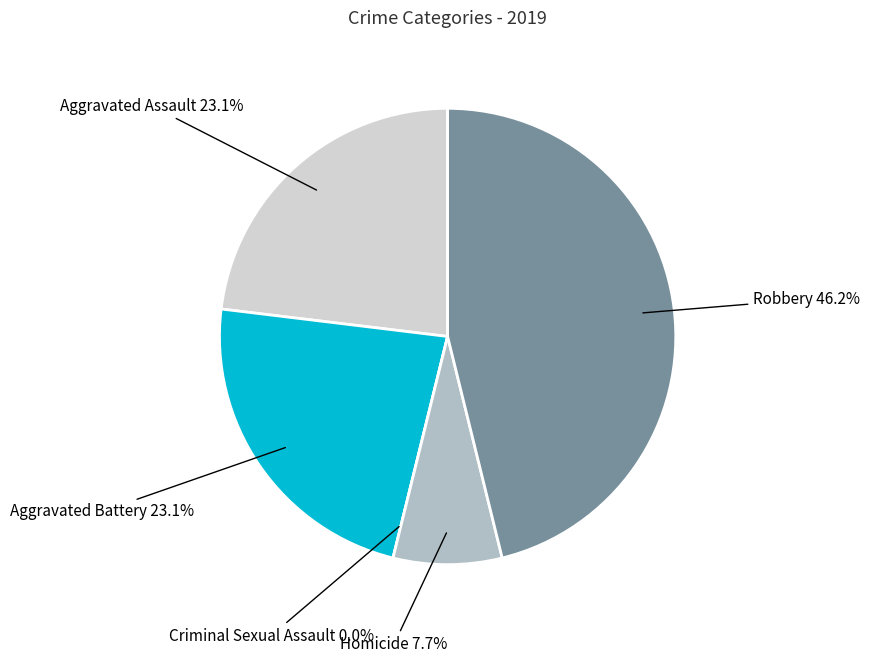

Between Aggravated Battery and Robbery, which is larger?

Robbery